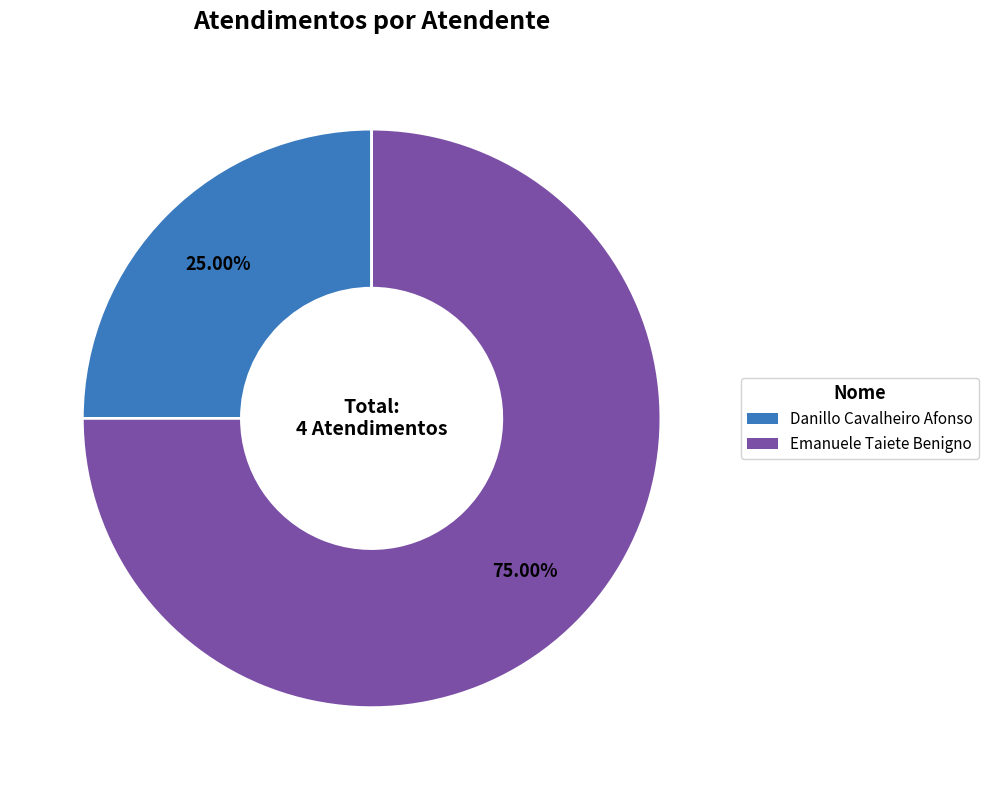

Combined, do Danillo Cavalheiro Afonso and Emanuele Taiete Benigno account for over 50%?

Yes